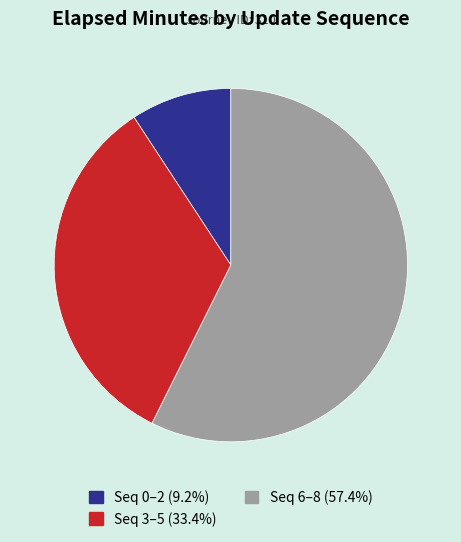

Combined, do Seq 3–5 (33.4%) and Seq 0–2 (9.2%) account for over 50%?

No